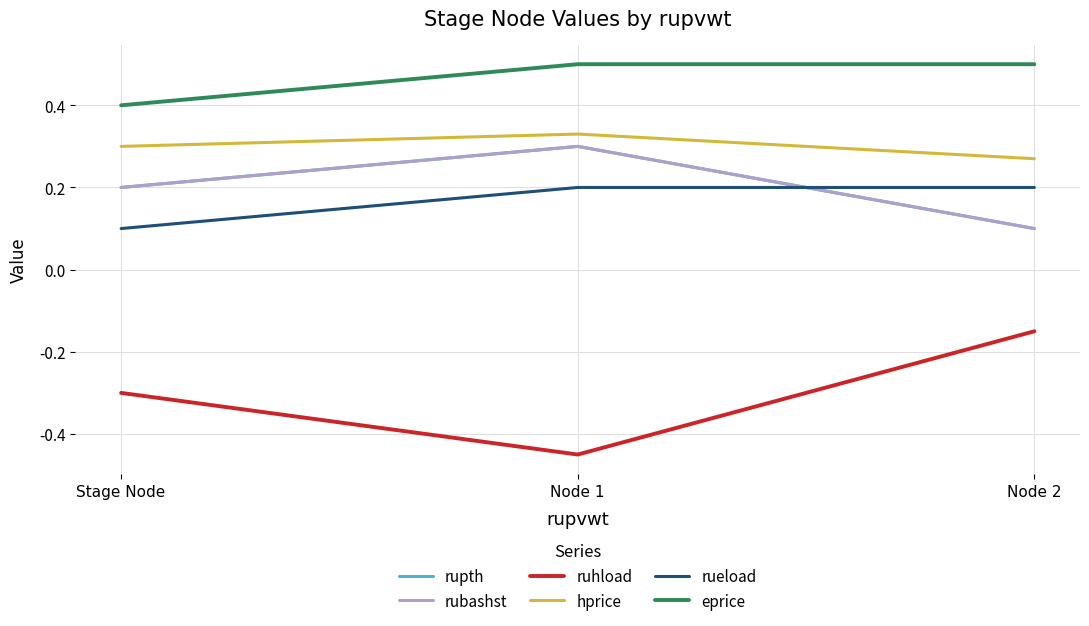

Reading left to right, what are all the values shown in this chart?

rupth: Stage Node=0.2	Node 1=0.3	Node 2=0.1
rubashst: Stage Node=0.2	Node 1=0.3	Node 2=0.1
ruhload: Stage Node=-0.3	Node 1=-0.4	Node 2=-0.1
hprice: Stage Node=0.3	Node 1=0.3	Node 2=0.3
rueload: Stage Node=0.1	Node 1=0.2	Node 2=0.2
eprice: Stage Node=0.4	Node 1=0.5	Node 2=0.5